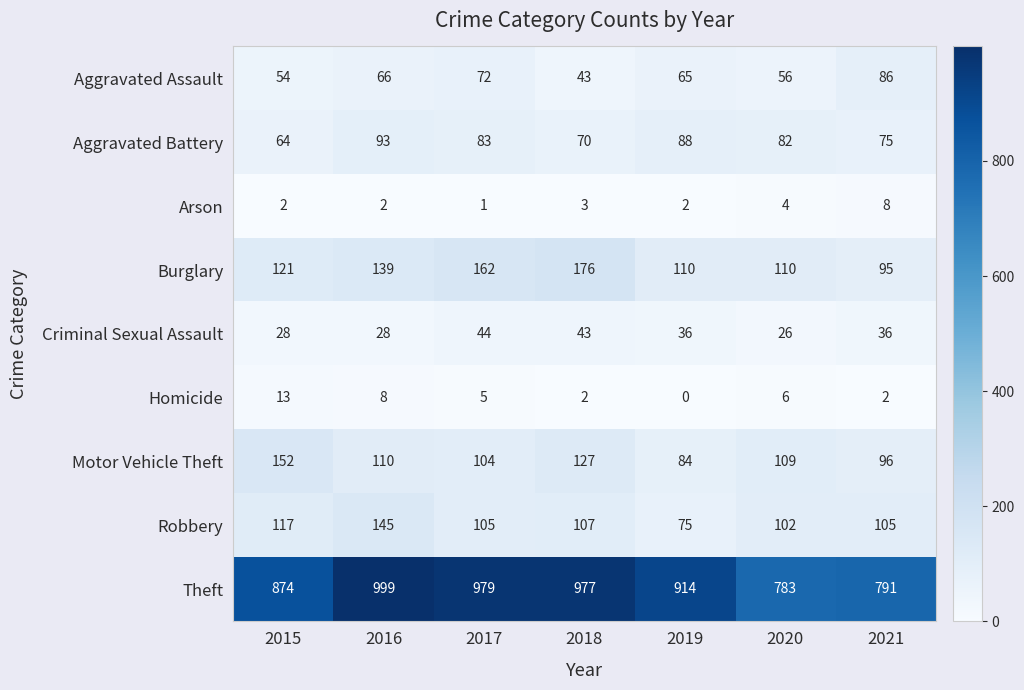

How many data points in Aggravated Battery are less than 82?

3